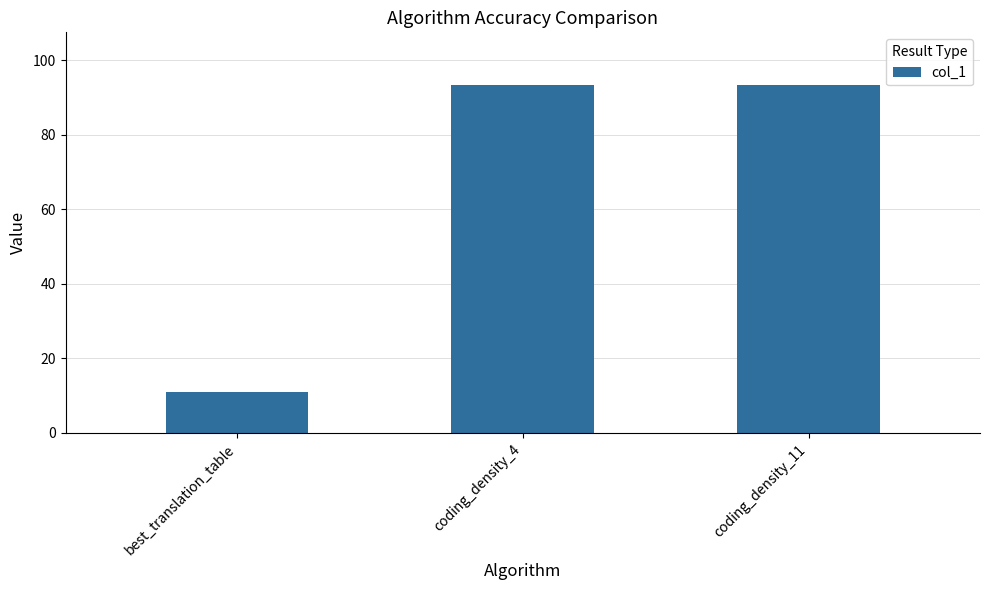

Approximately how many times larger is the value at coding_density_11 compared to coding_density_4?

1.0